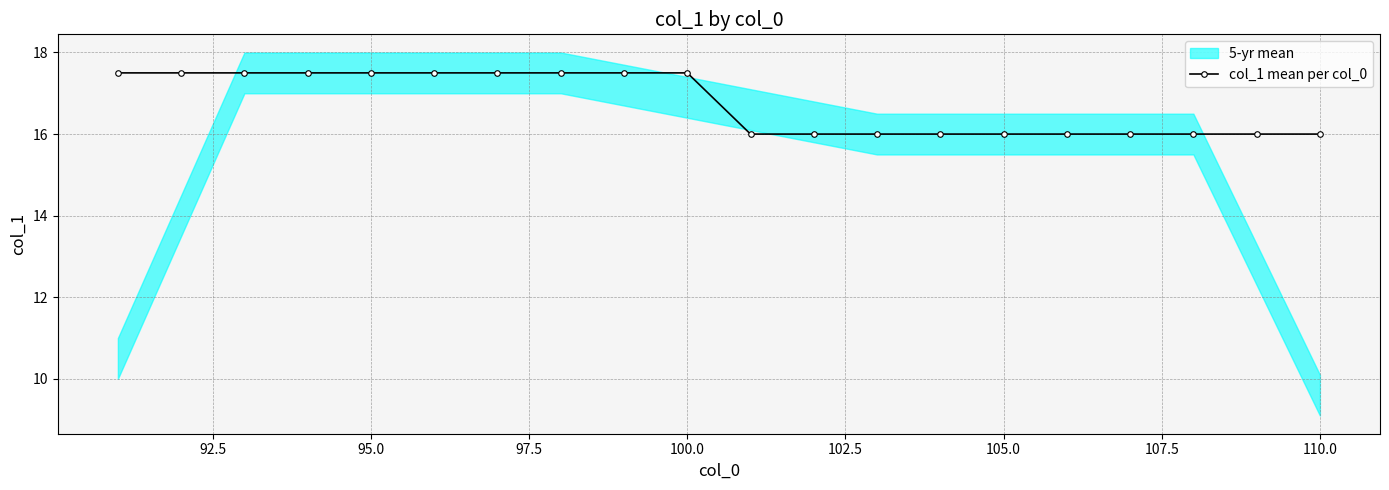

Reading left to right, list all the values displayed in this chart.

17.5	17.5	17.5	17.5	17.5	17.5	17.5	17.5	17.5	17.5	16.0	16.0	16.0	16.0	16.0	16.0	16.0	16.0	16.0	16.0